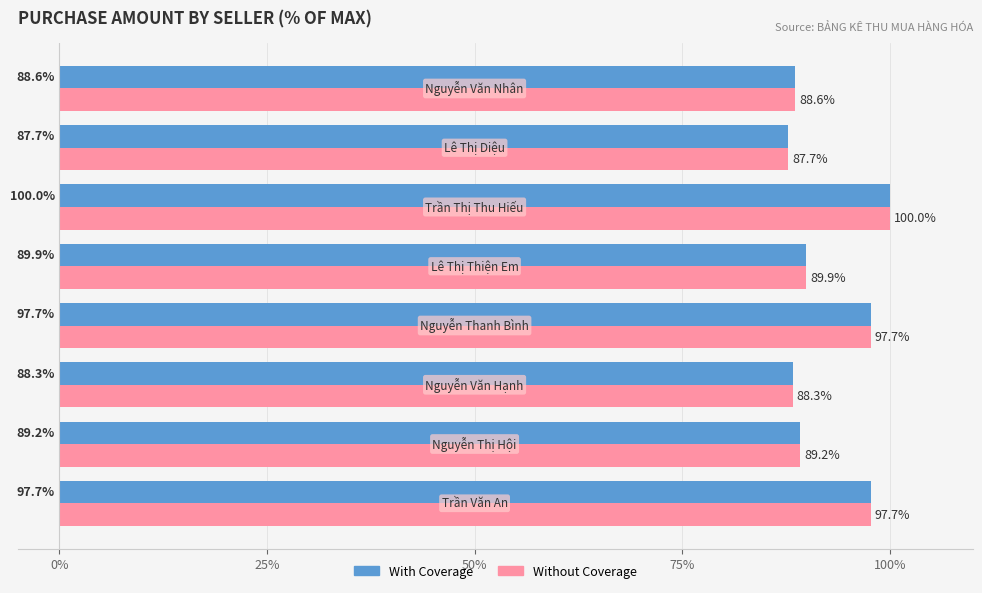

What is the sum of all With Coverage values?

739.1